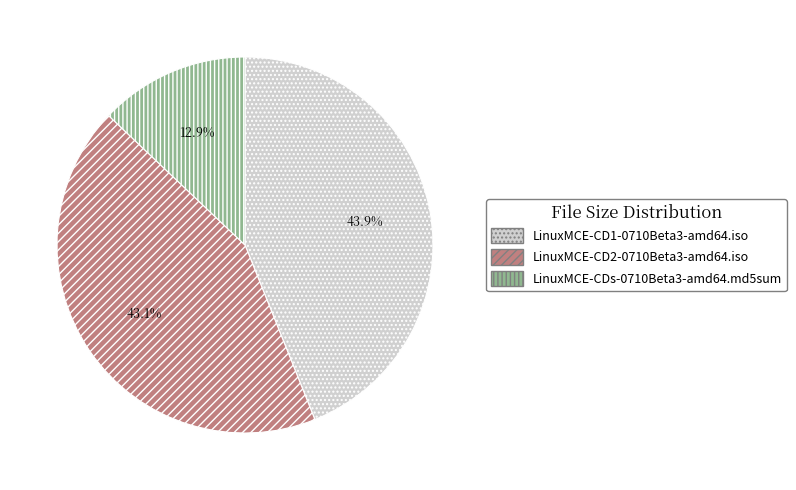

What is the total percentage of LinuxMCE-CD1-0710Beta3-amd64.iso and LinuxMCE-CD2-0710Beta3-amd64.iso?

87.1%